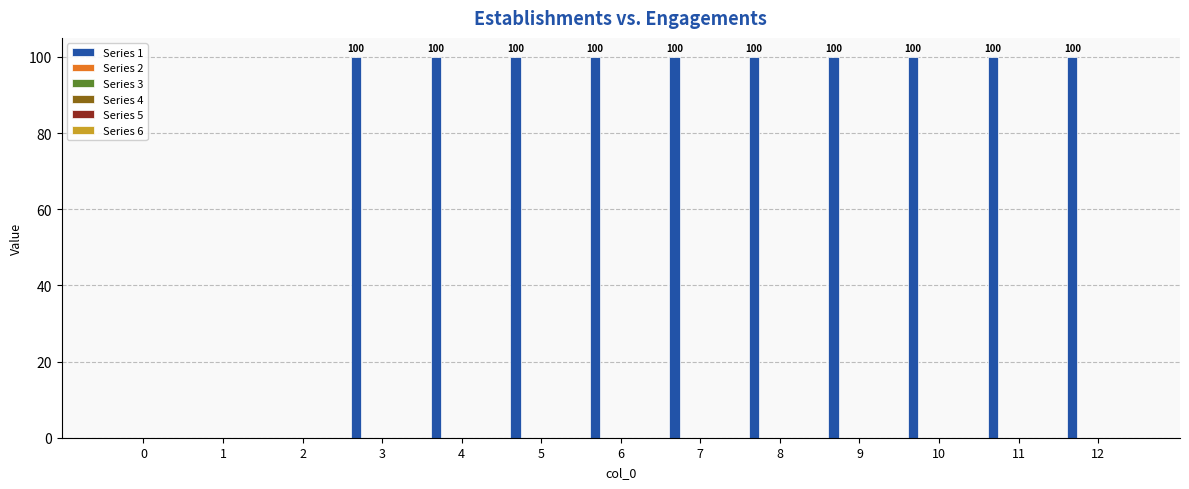

What is the maximum value shown in the chart?

100